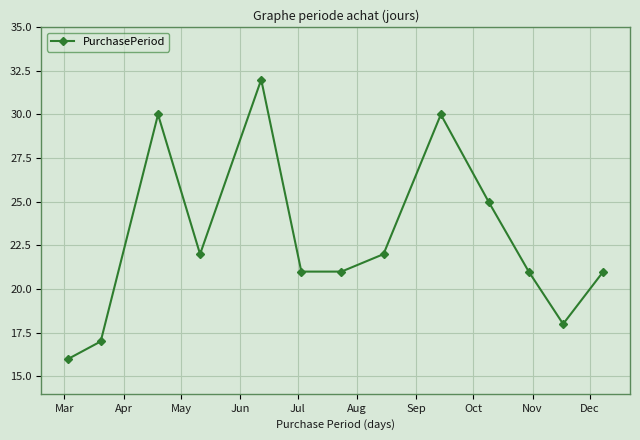

Reading left to right, transcribe all the data shown in this chart.

16	17	30	22	32	21	21	22	30	25	21	18	21